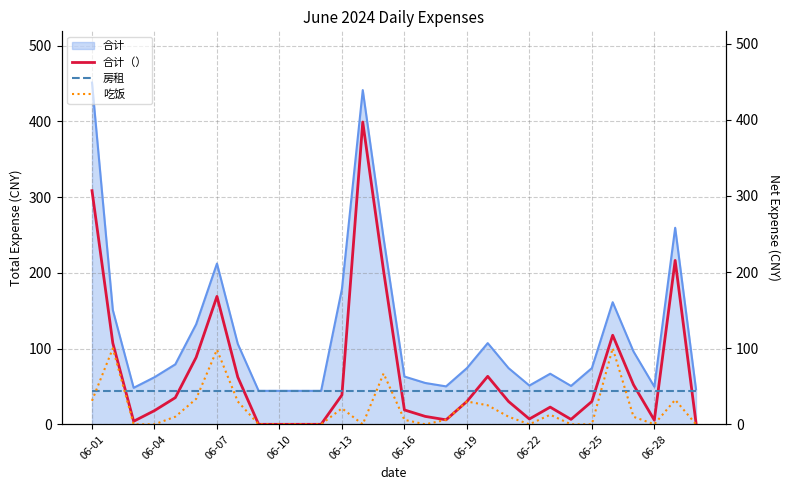

What is the difference between the maximum and minimum values in the 合计（） series?

397.0